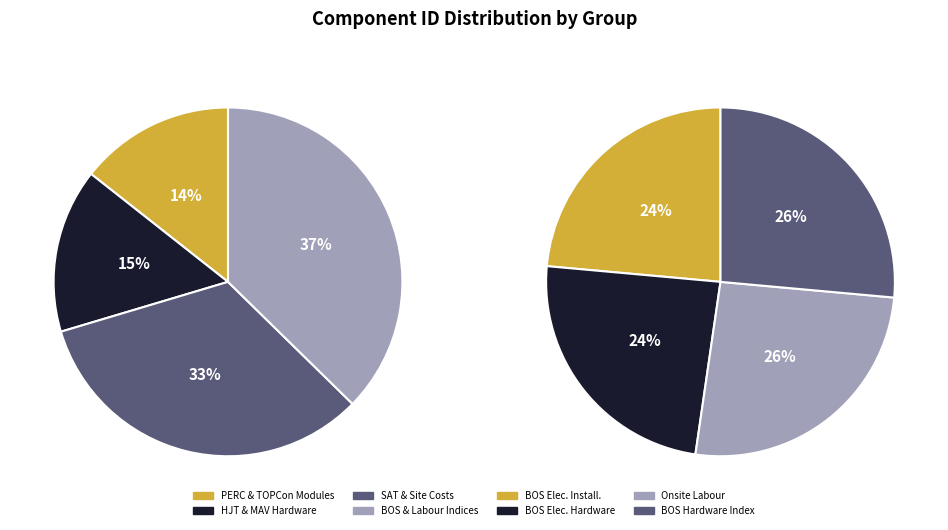

Is there a majority slice in this chart?

No